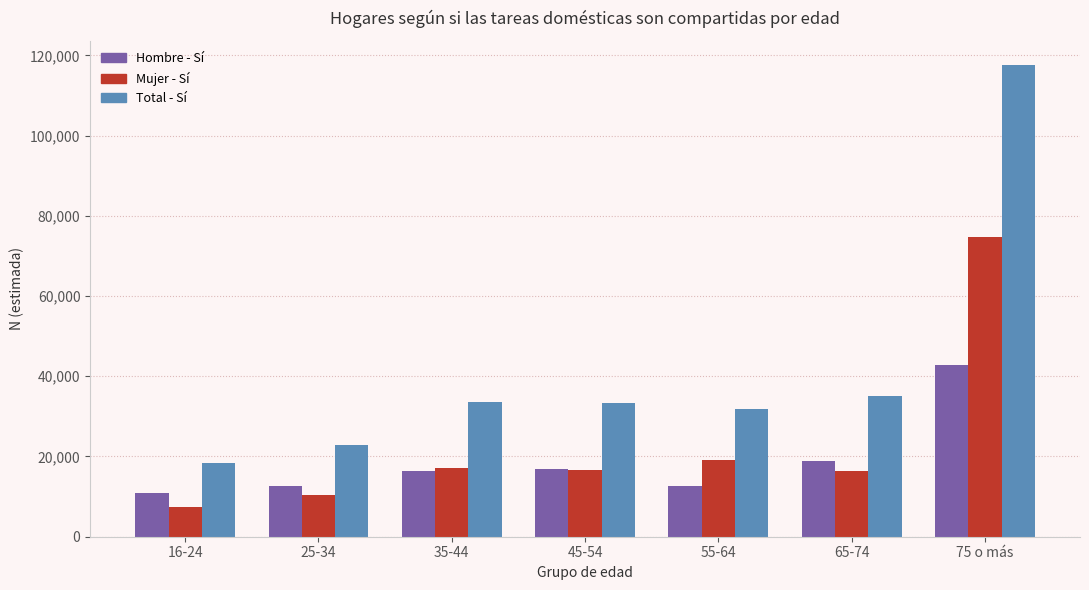

What are all the series names shown in the legend?

Hombre - Sí, Mujer - Sí, Total - Sí